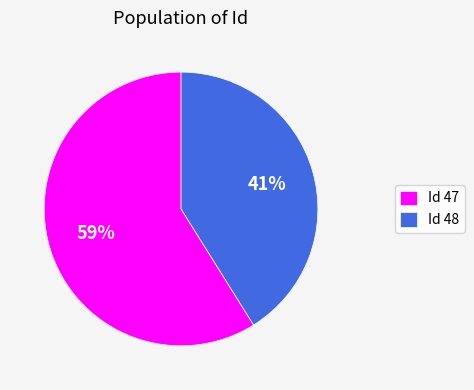

What is the largest slice in the pie chart?

Id 47